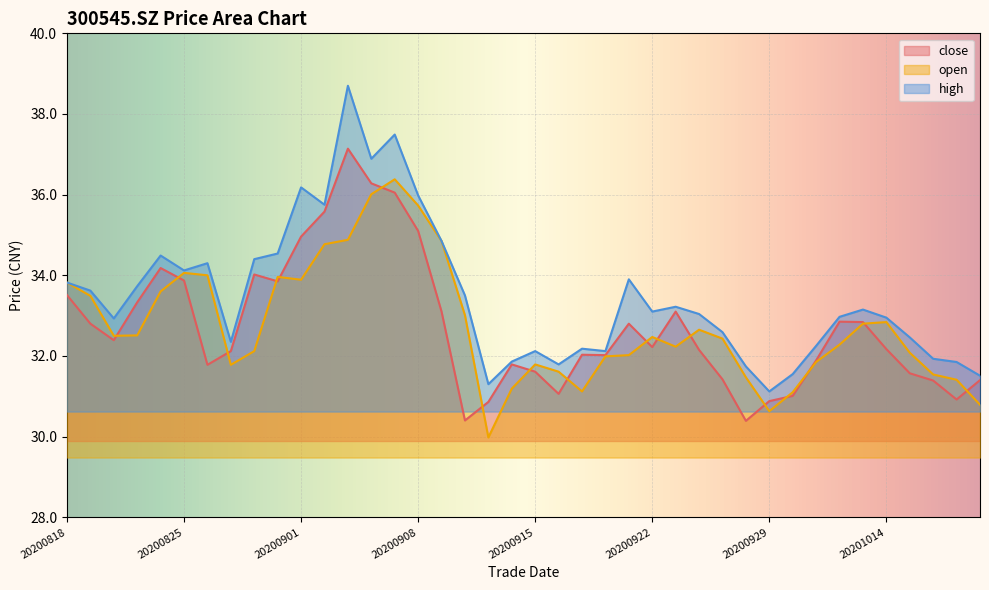

Rank the series by their maximum value, from lowest to highest.

open, close, high